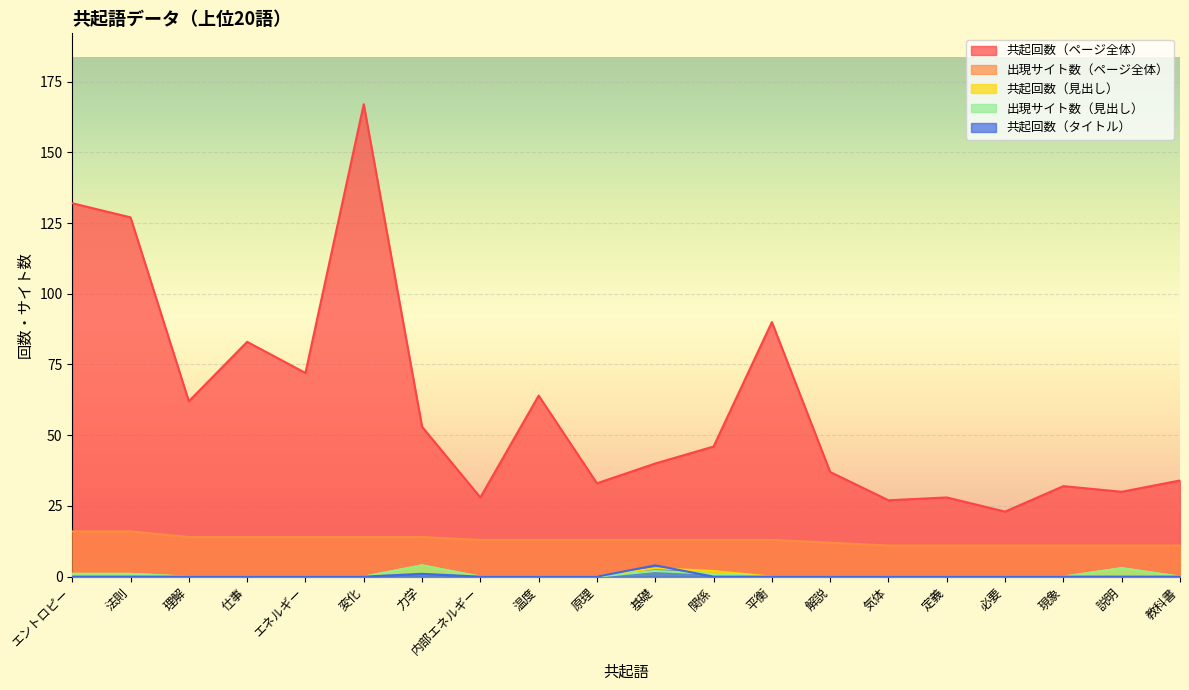

How many interior local valleys does the 共起回数（ページ全体） series have?

7